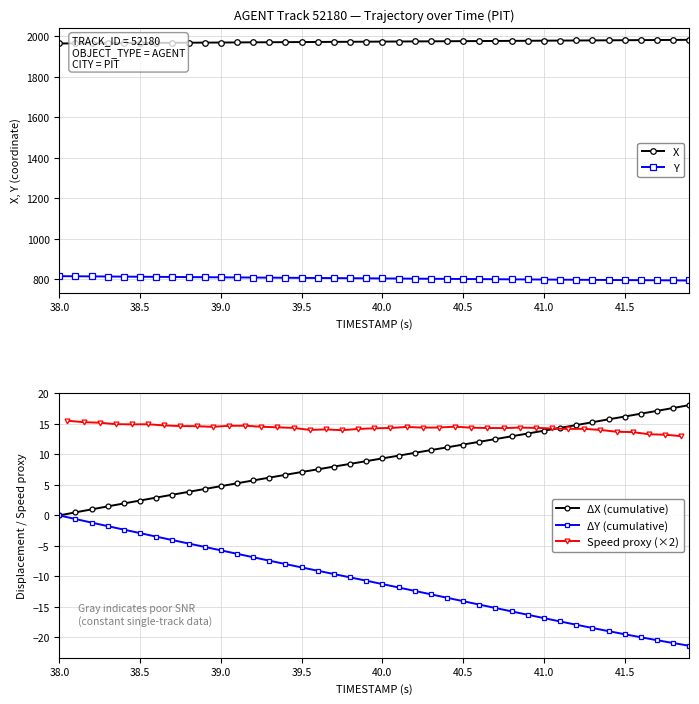

True or false: X has more than 0 points higher than both neighbors.

False